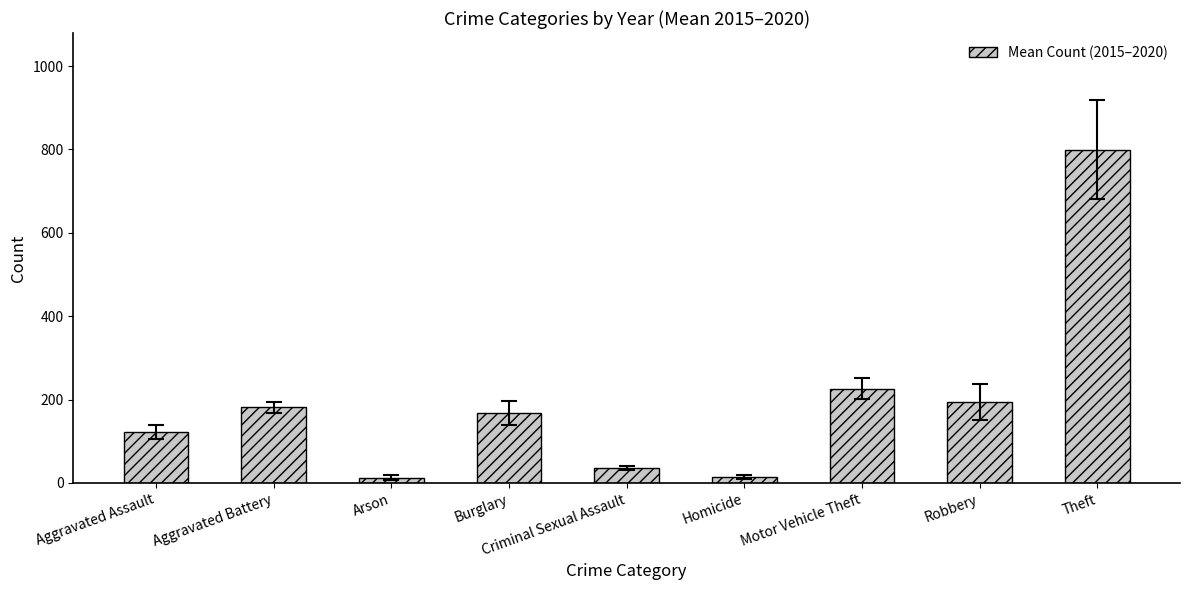

What is the approximate value at Motor Vehicle Theft?

226.5